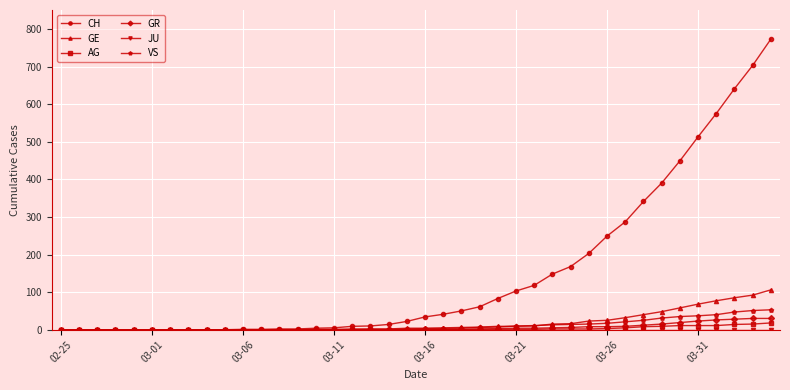

How many distinct data groups are displayed?

6